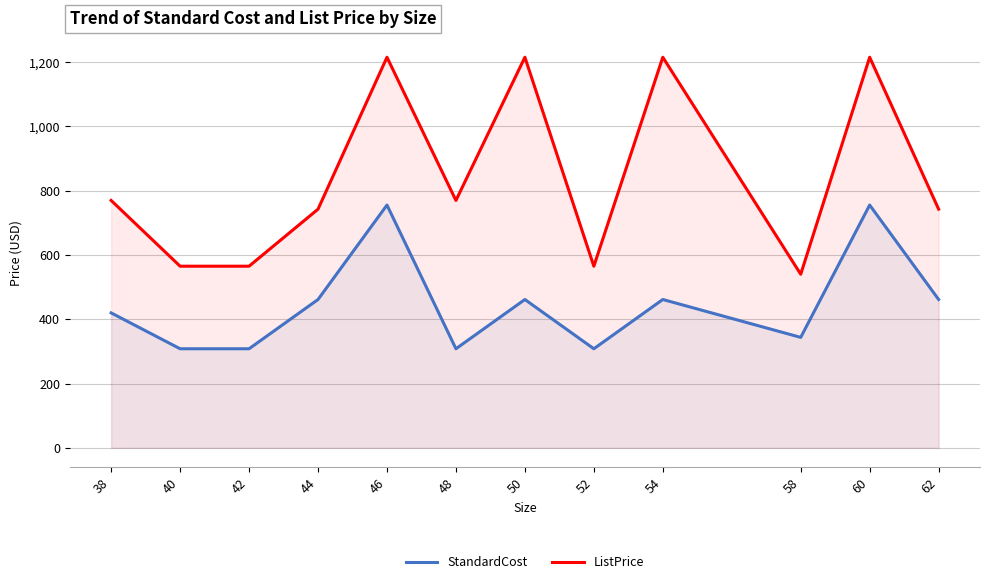

What are all the series names shown in the legend?

StandardCost, ListPrice